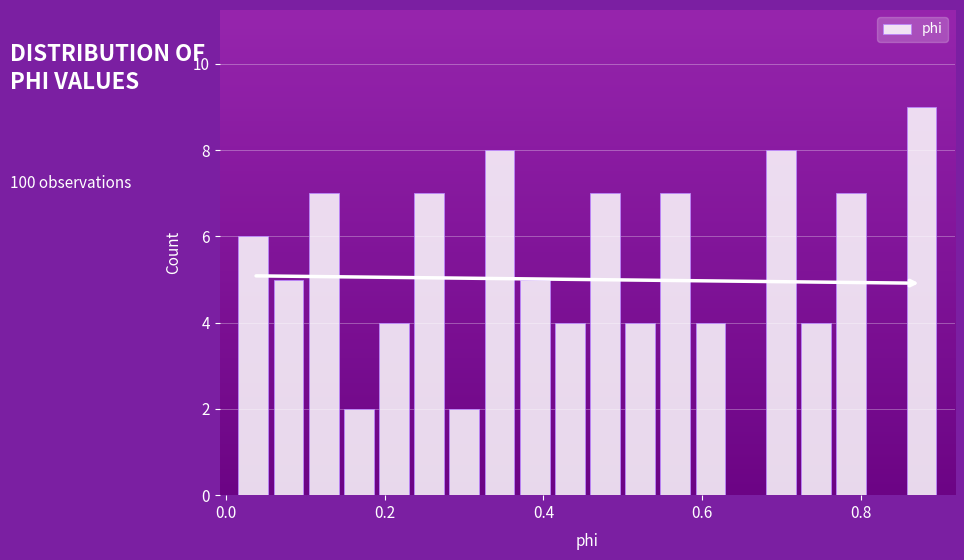

Read against the x-axis, roughly where is the centre of the tallest bar?

0.88